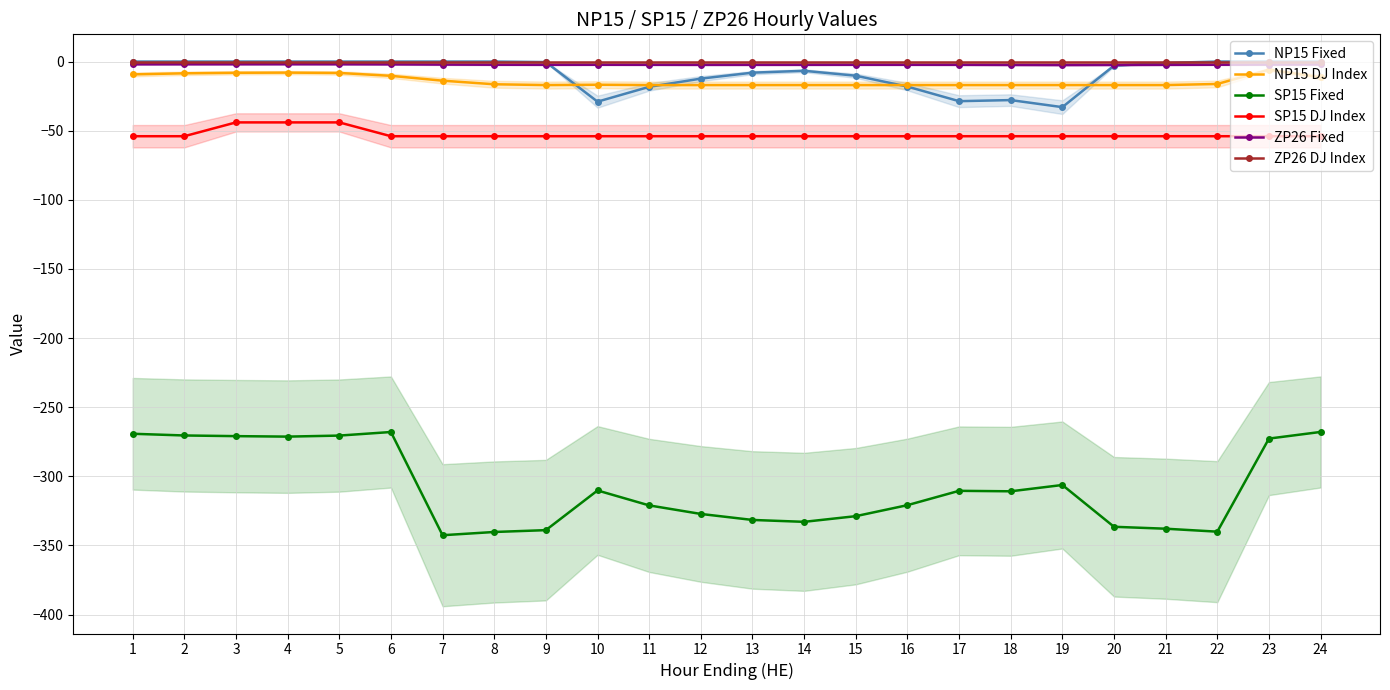

Which series has the largest total across all categories?

ZP26 DJ Index